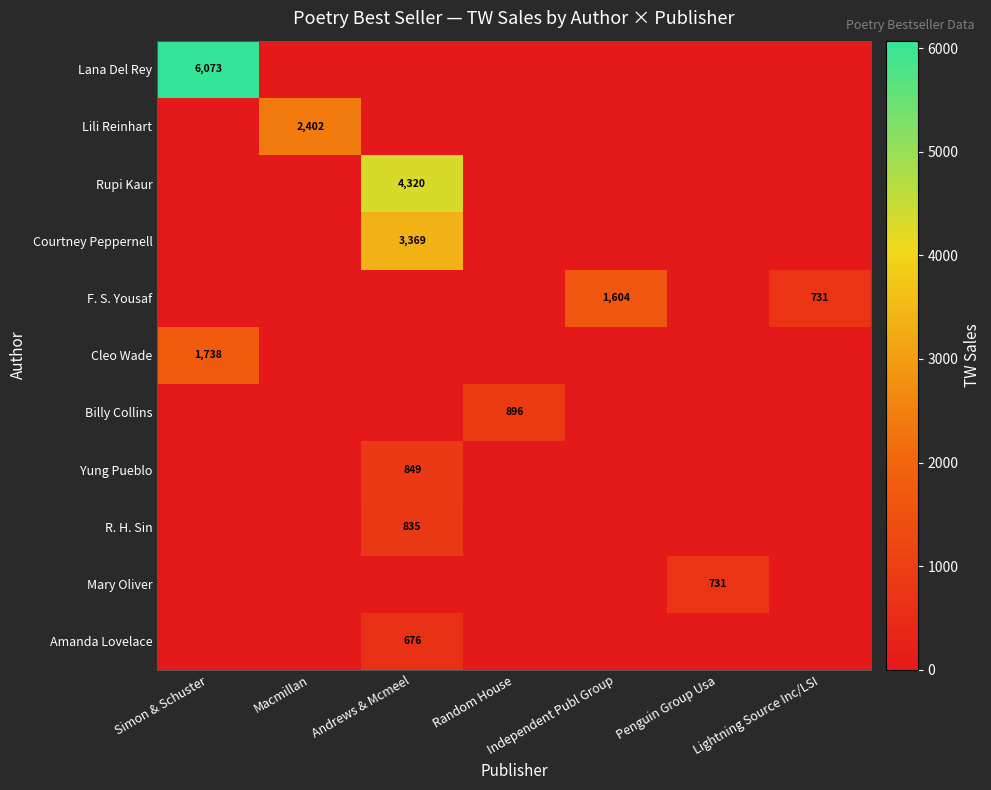

At how many categories does at least one series exceed 5833?

1